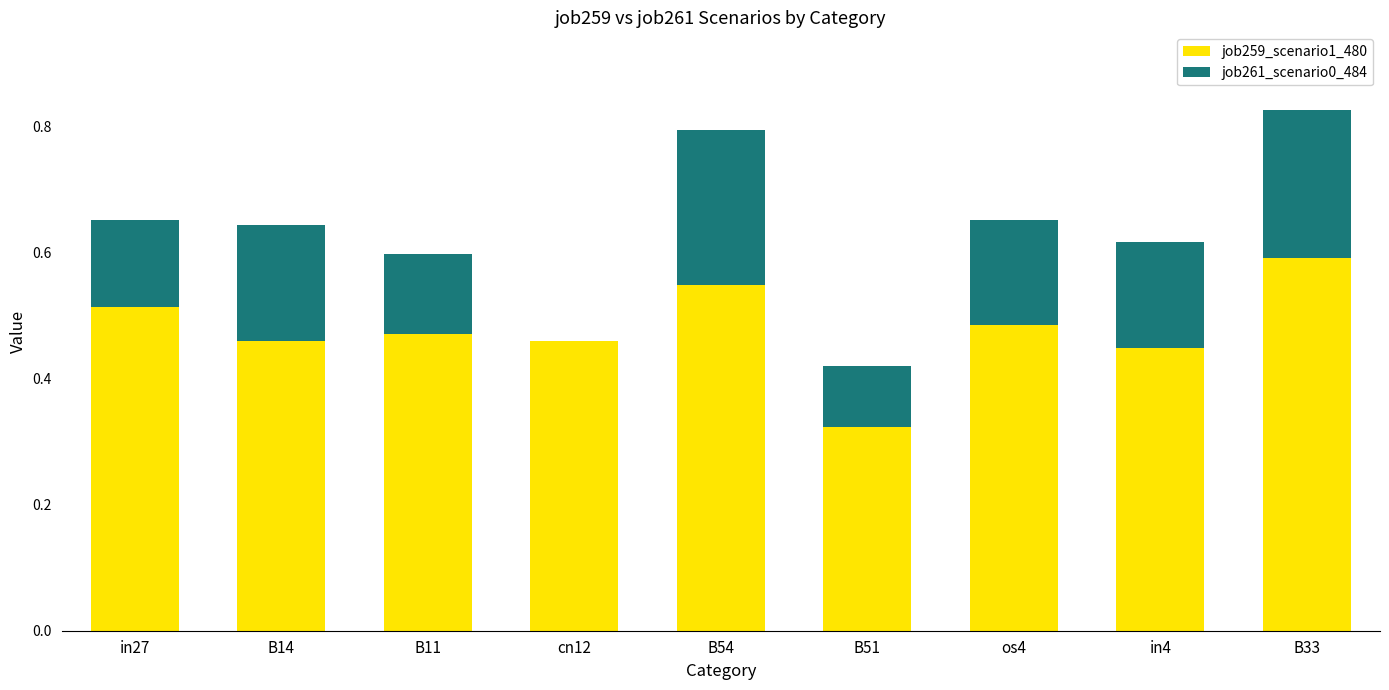

Is it true that job259_scenario1_480 equals 0.7 at B14?

False